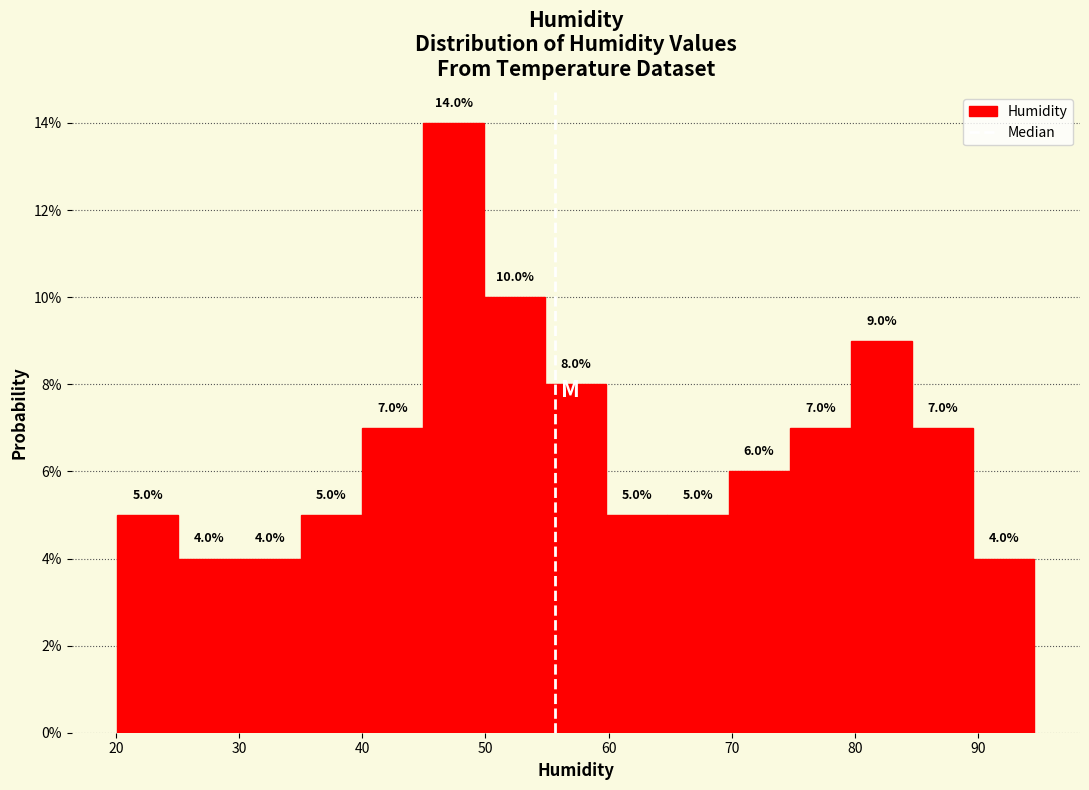

Reading left to right, transcribe this chart: for each bar, give the range it covers on the x-axis and its height. The bar edges are not printed on the chart, so give them approximately, as read against the axis.

20 to 25: 5.0
25 to 30: 4.0
30 to 35: 4.0
35 to 40: 5.0
40 to 45: 7.0
45 to 50: 14.0
50 to 55: 10.0
55 to 60: 8.0
60 to 65: 5.0
65 to 70: 5.0
70 to 75: 6.0
75 to 80: 7.0
80 to 85: 9.0
85 to 90: 7.0
90 to 95: 4.0